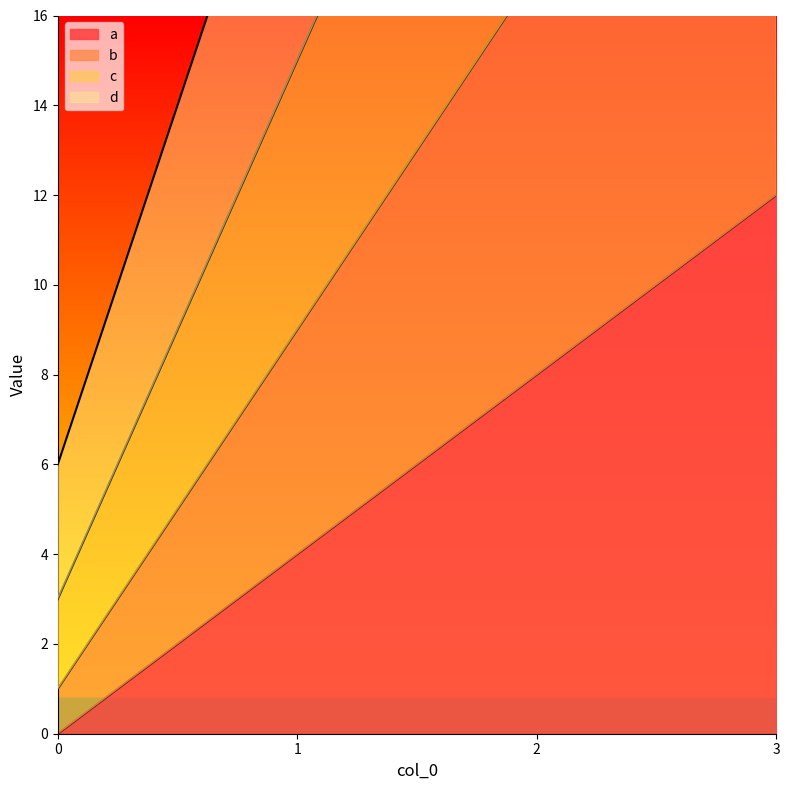

Reading left to right, what are all the values shown in this chart?

a: 0=0	1=4	2=8	3=12
b: 0=1	1=9	2=17	3=25
c: 0=3	1=15	2=27	3=39
d: 0=6	1=22	2=38	3=54